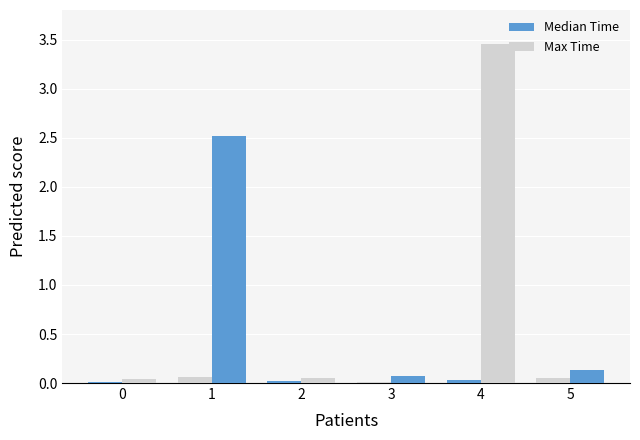

The value of Max Time at 4 is 3.5. True or false?

True